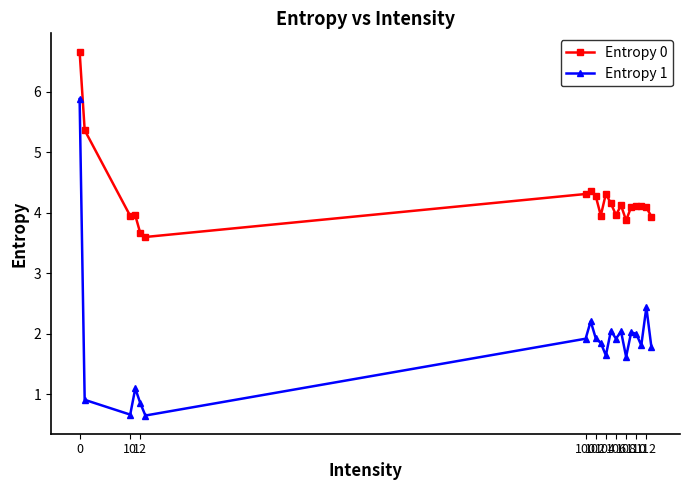

What is the difference between the maximum and minimum values in the Entropy 1 series?

5.2